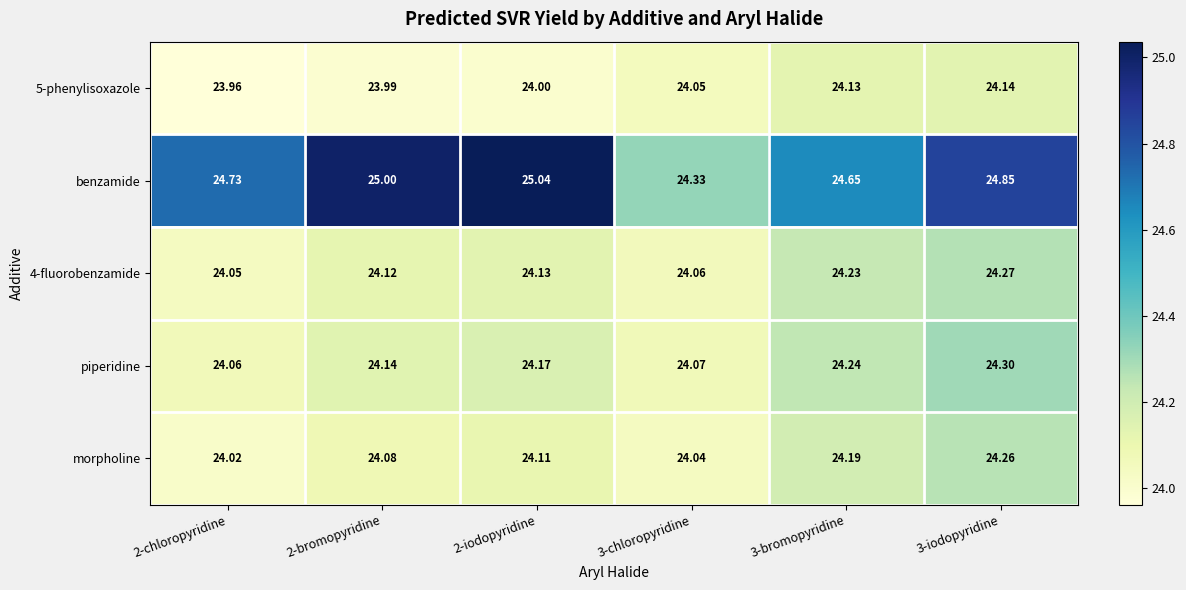

Which series has the largest total across all categories?

benzamide